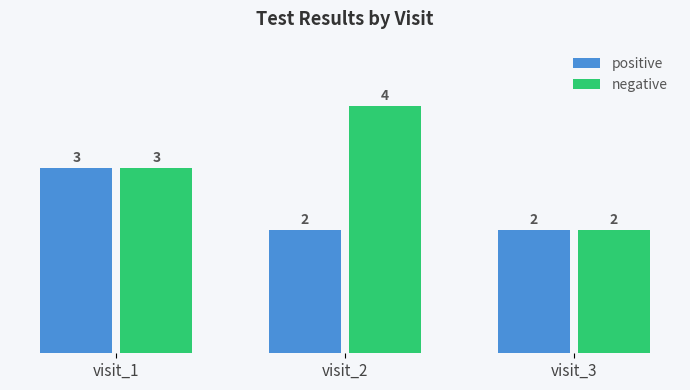

Count the positive values in the range 2 to 3.

3